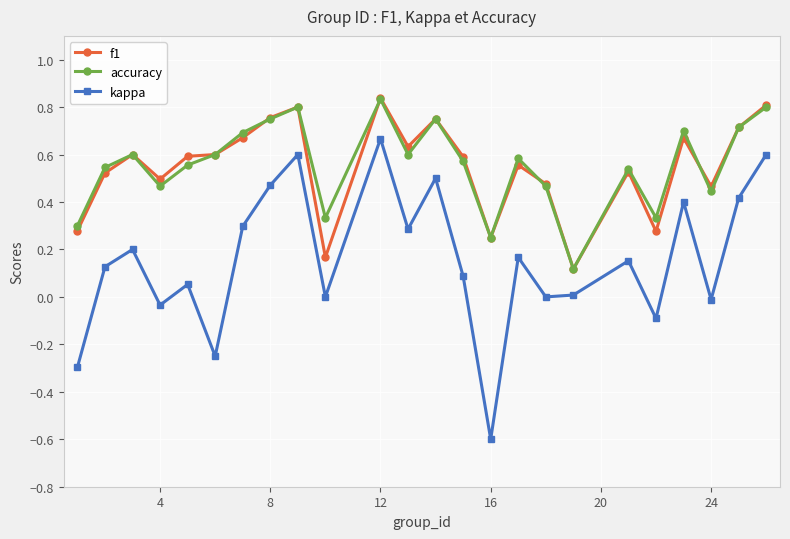

Count the number of categories in the chart.

24